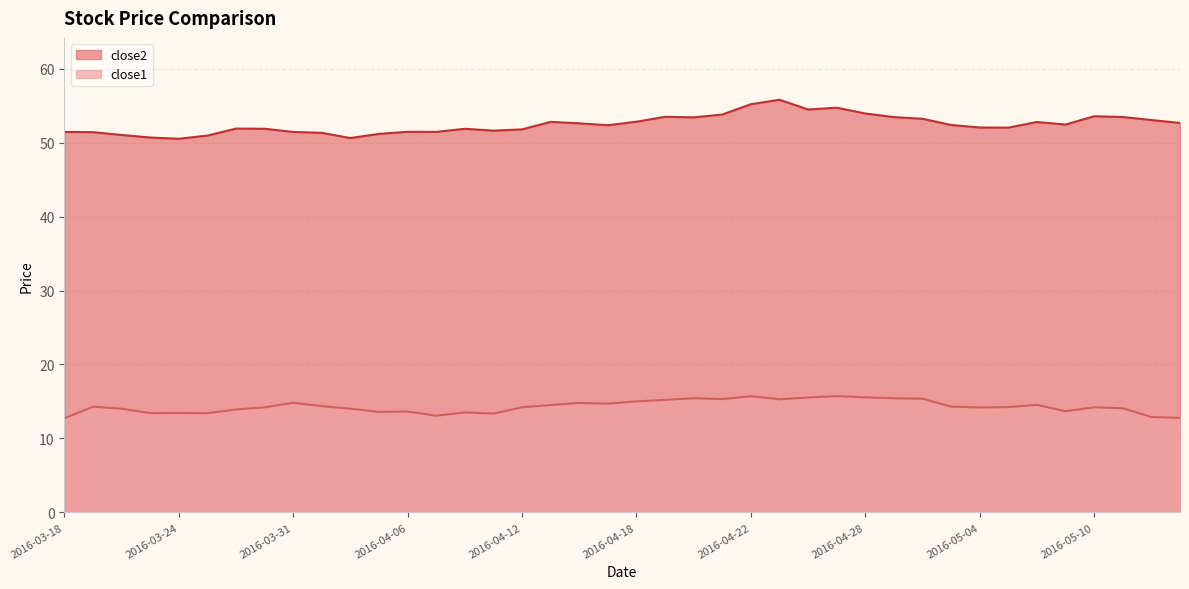

Which label corresponds to the smallest value in the chart?

2016-03-18